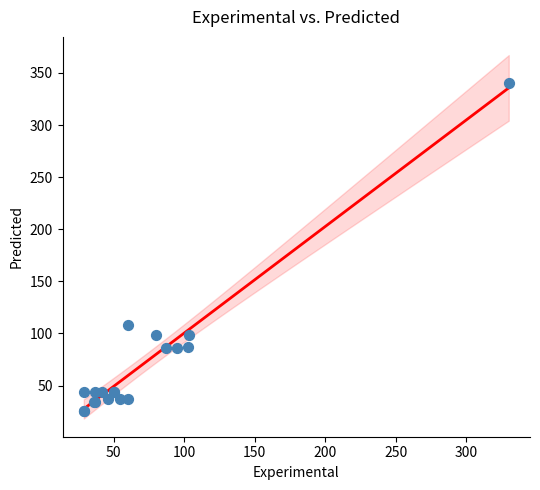

What Y value in the scatter plot is closest to 182?

108.1